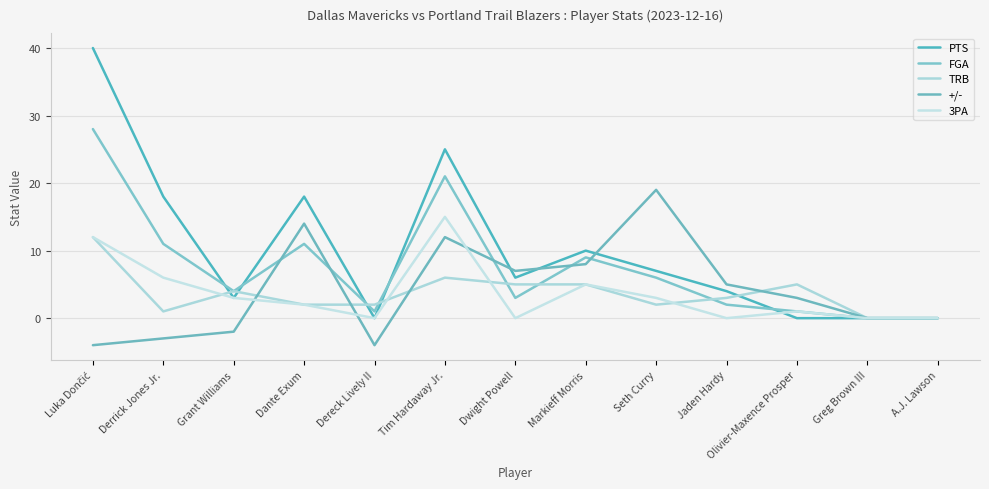

In +/-, how many points are higher than both neighbors (excluding endpoints)?

3